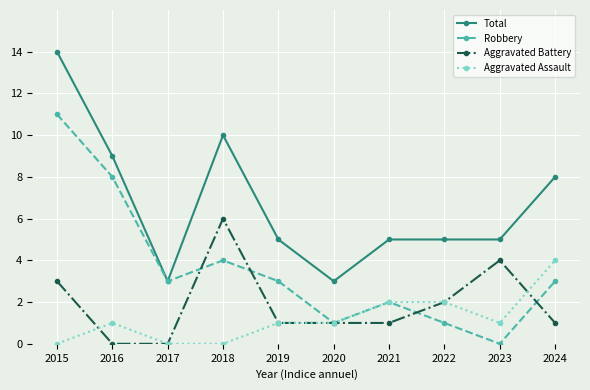

What is the greatest value displayed?

14